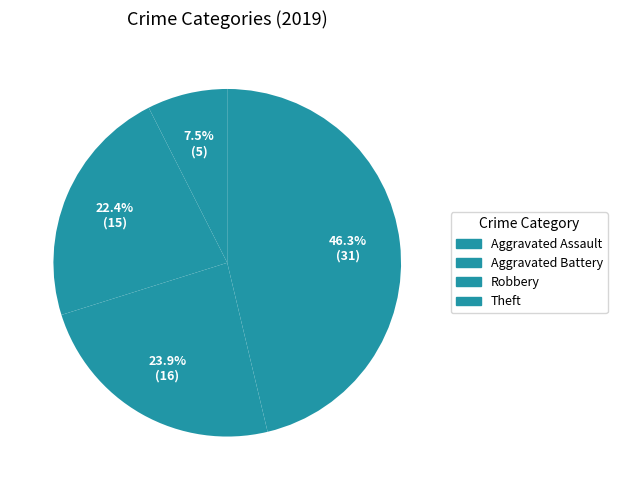

What percentage is NOT represented by Aggravated Battery?

77.6%